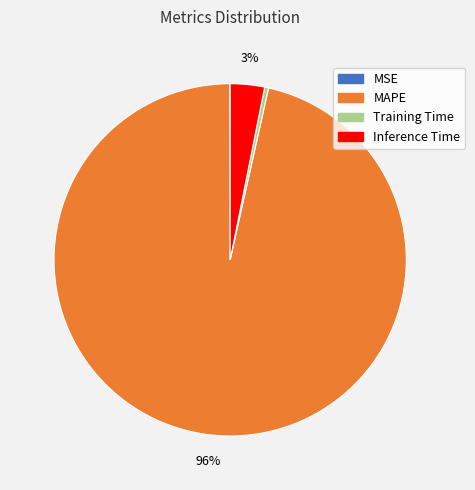

Which category accounts for the majority?

MAPE